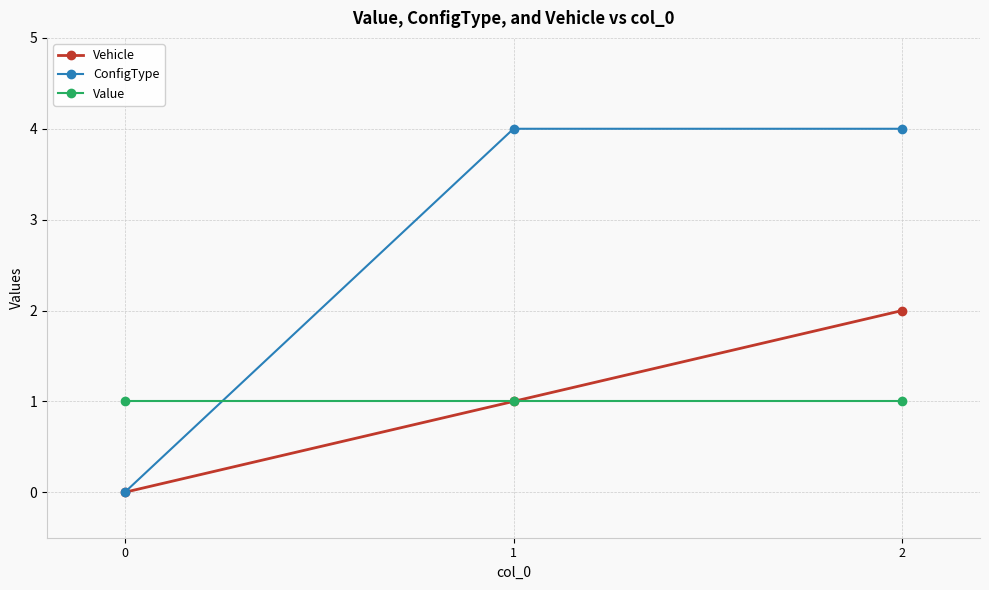

At which category is the sum across all series the highest?

2